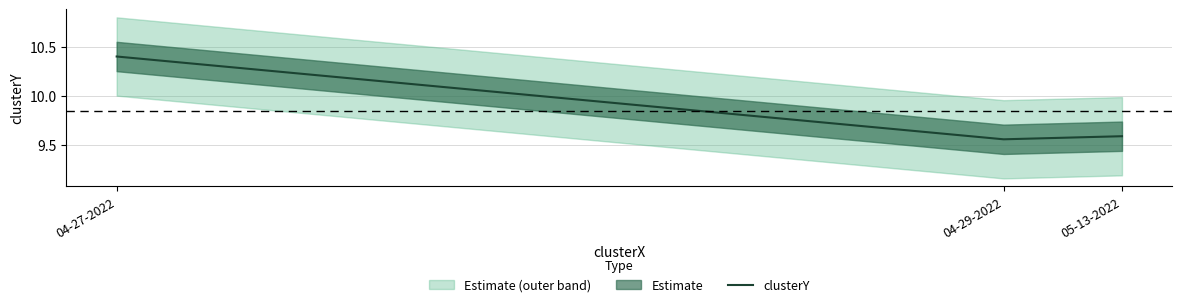

Reading right to left, extract all data points from this chart.

9.6	9.6	10.4